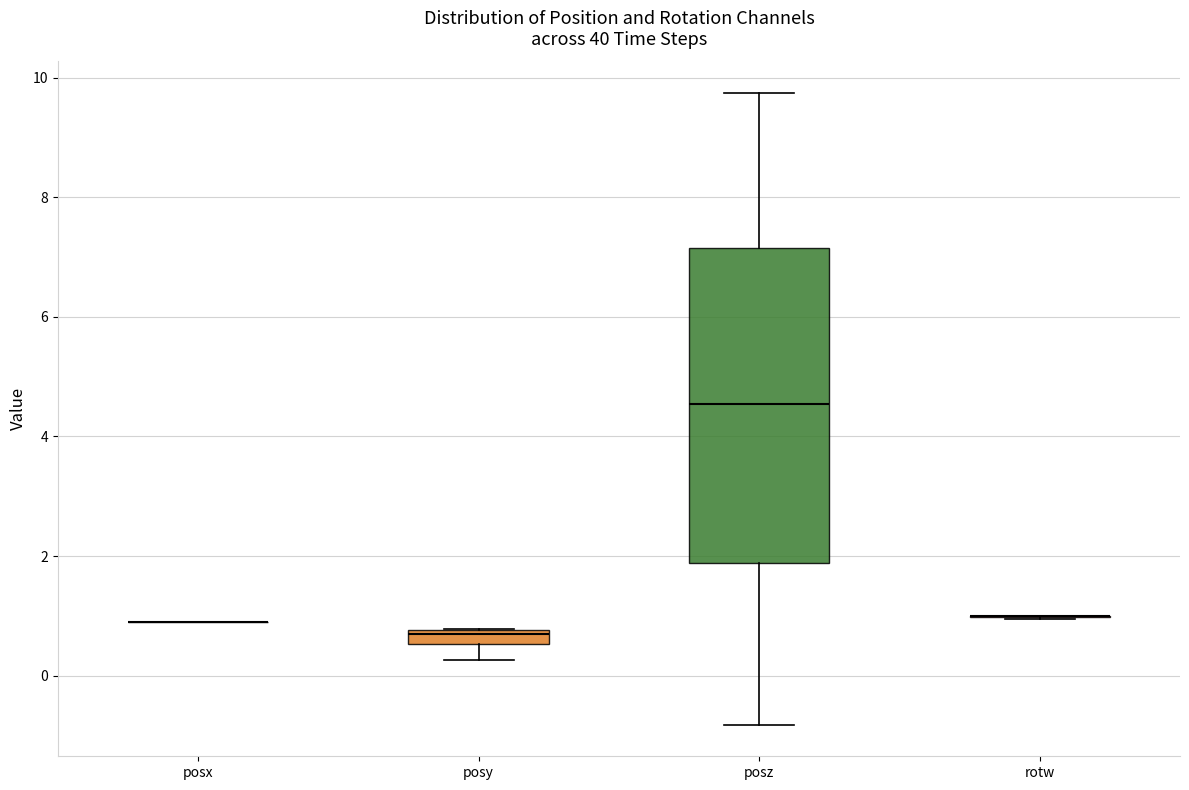

Which box is the tallest, from its lower edge to its upper edge?

posz